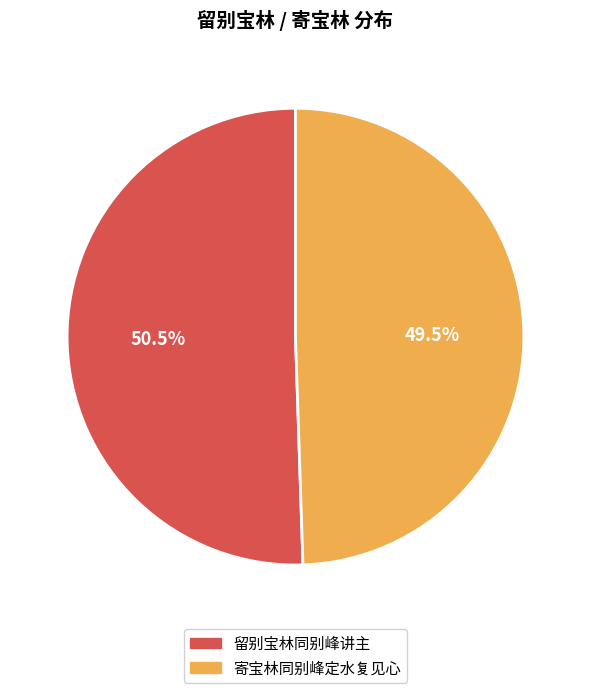

Do 留别宝林同别峰讲主 and 寄宝林同别峰定水复见心 together represent more than half of the pie?

Yes